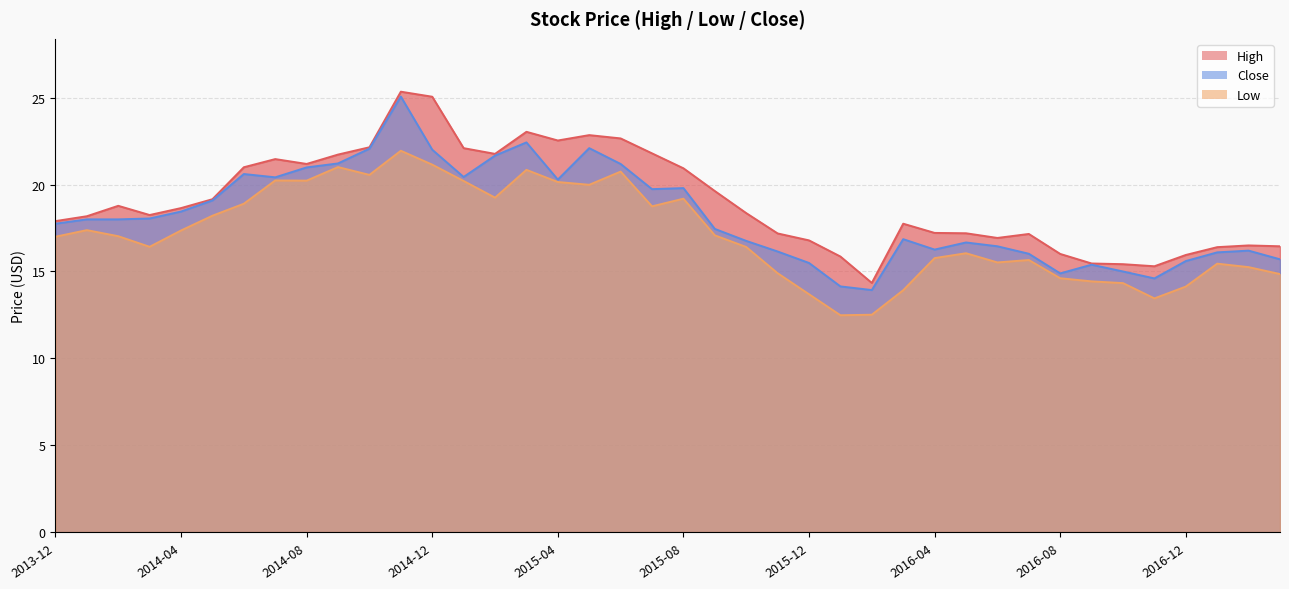

Reading left to right, list all the values displayed in this chart.

High: 2013-12=17.9	2014-01=18.2	2014-02=18.8	2014-03=18.2	2014-04=18.6	2014-05=19.2	2014-06=21.0	2014-07=21.5	2014-08=21.2	2014-09=21.7	2014-10=22.1	2014-11=25.4	2014-12=25.1	2015-01=22.1	2015-02=21.8	2015-03=23.0	2015-04=22.5	2015-05=22.9	2015-06=22.7	2015-07=21.8	2015-08=20.9	2015-09=19.6	2015-10=18.4	2015-11=17.2	2015-12=16.8	2016-01=15.9	2016-02=14.3	2016-03=17.8	2016-04=17.2	2016-05=17.2	2016-06=16.9	2016-07=17.2	2016-08=16.0	2016-09=15.5	2016-10=15.4	2016-11=15.3	2016-12=15.9	2017-01=16.4	2017-02=16.5	2017-03=16.5
Low: 2013-12=17.0	2014-01=17.4	2014-02=17.0	2014-03=16.4	2014-04=17.4	2014-05=18.2	2014-06=18.9	2014-07=20.2	2014-08=20.2	2014-09=21.0	2014-10=20.6	2014-11=22.0	2014-12=21.1	2015-01=20.2	2015-02=19.2	2015-03=20.9	2015-04=20.1	2015-05=20.0	2015-06=20.8	2015-07=18.8	2015-08=19.2	2015-09=17.1	2015-10=16.4	2015-11=14.9	2015-12=13.7	2016-01=12.5	2016-02=12.5	2016-03=13.9	2016-04=15.8	2016-05=16.0	2016-06=15.5	2016-07=15.7	2016-08=14.6	2016-09=14.4	2016-10=14.3	2016-11=13.4	2016-12=14.1	2017-01=15.4	2017-02=15.2	2017-03=14.9
Close: 2013-12=17.8	2014-01=18.0	2014-02=18.0	2014-03=18.0	2014-04=18.5	2014-05=19.1	2014-06=20.6	2014-07=20.4	2014-08=21.0	2014-09=21.2	2014-10=22.1	2014-11=25.1	2014-12=22.0	2015-01=20.4	2015-02=21.7	2015-03=22.4	2015-04=20.3	2015-05=22.1	2015-06=21.2	2015-07=19.7	2015-08=19.8	2015-09=17.5	2015-10=16.8	2015-11=16.1	2015-12=15.5	2016-01=14.1	2016-02=13.9	2016-03=16.9	2016-04=16.3	2016-05=16.7	2016-06=16.5	2016-07=16.0	2016-08=14.9	2016-09=15.4	2016-10=15.0	2016-11=14.6	2016-12=15.6	2017-01=16.1	2017-02=16.2	2017-03=15.7